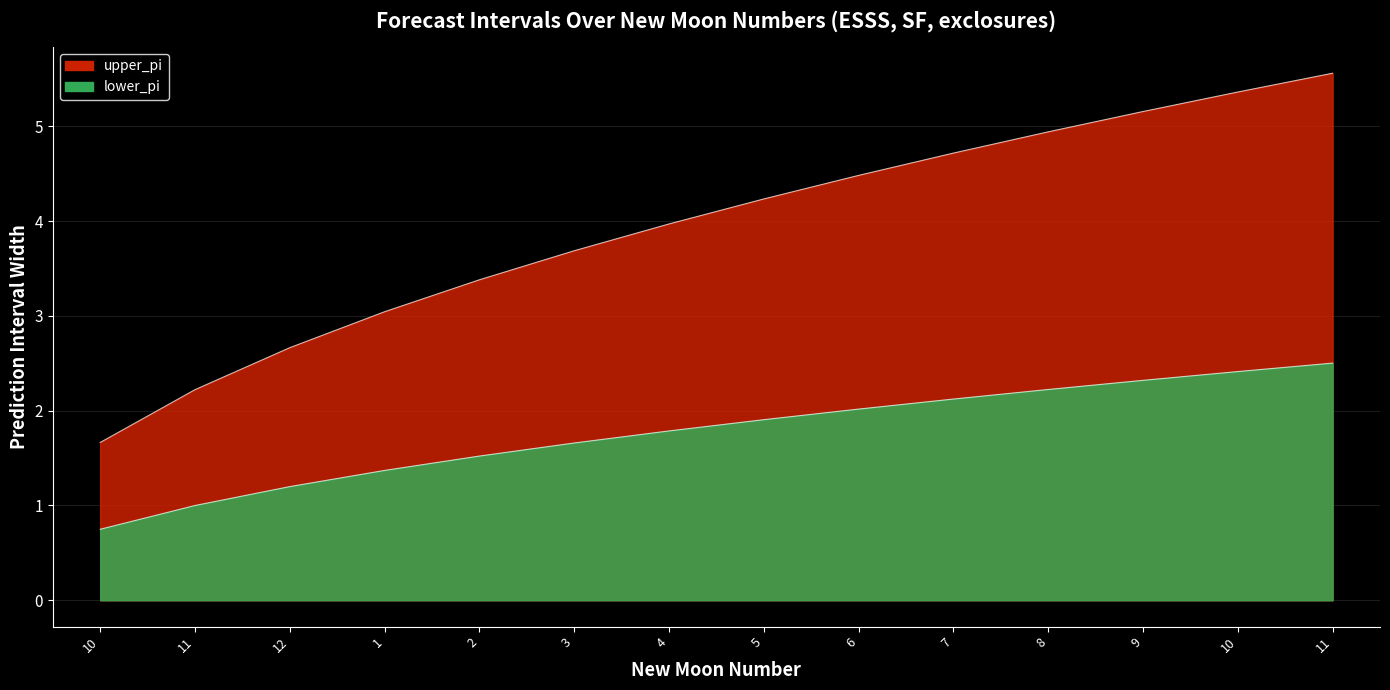

Reading left to right, list all the values displayed in this chart.

upper_pi: 1.7	2.2	2.7	3.0	3.4	3.7	4.0	4.2	4.5	4.7	4.9	5.2	5.4	5.6
lower_pi: 0.7	1.0	1.2	1.4	1.5	1.7	1.8	1.9	2.0	2.1	2.2	2.3	2.4	2.5